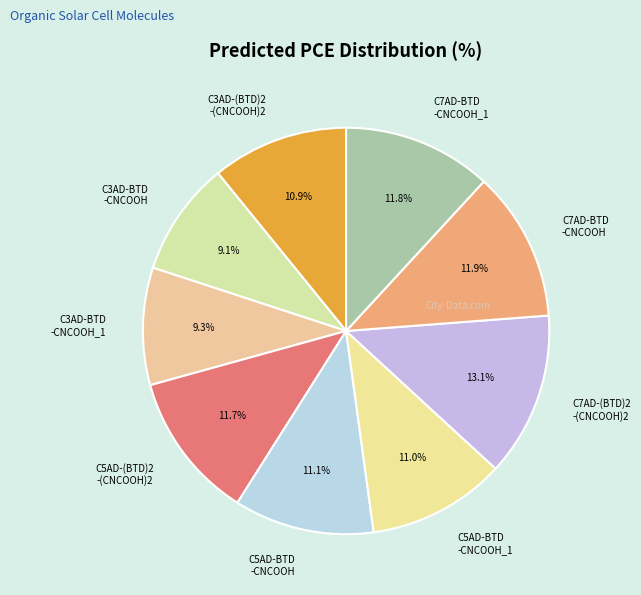

What is the largest slice in the pie chart?

C7AD-(BTD)2 -(CNCOOH)2